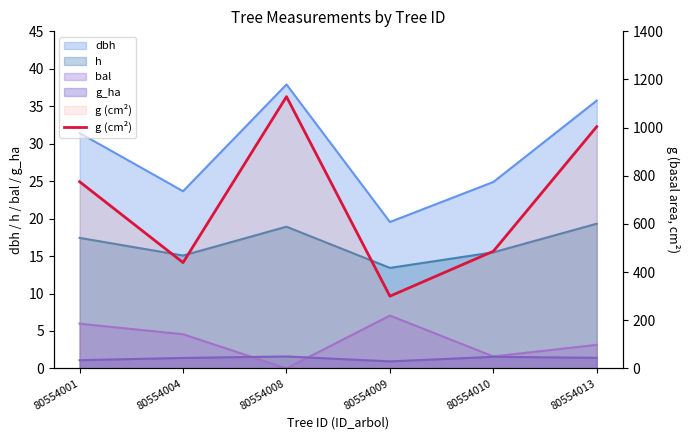

What is the difference between the second highest and minimum values?

704.2